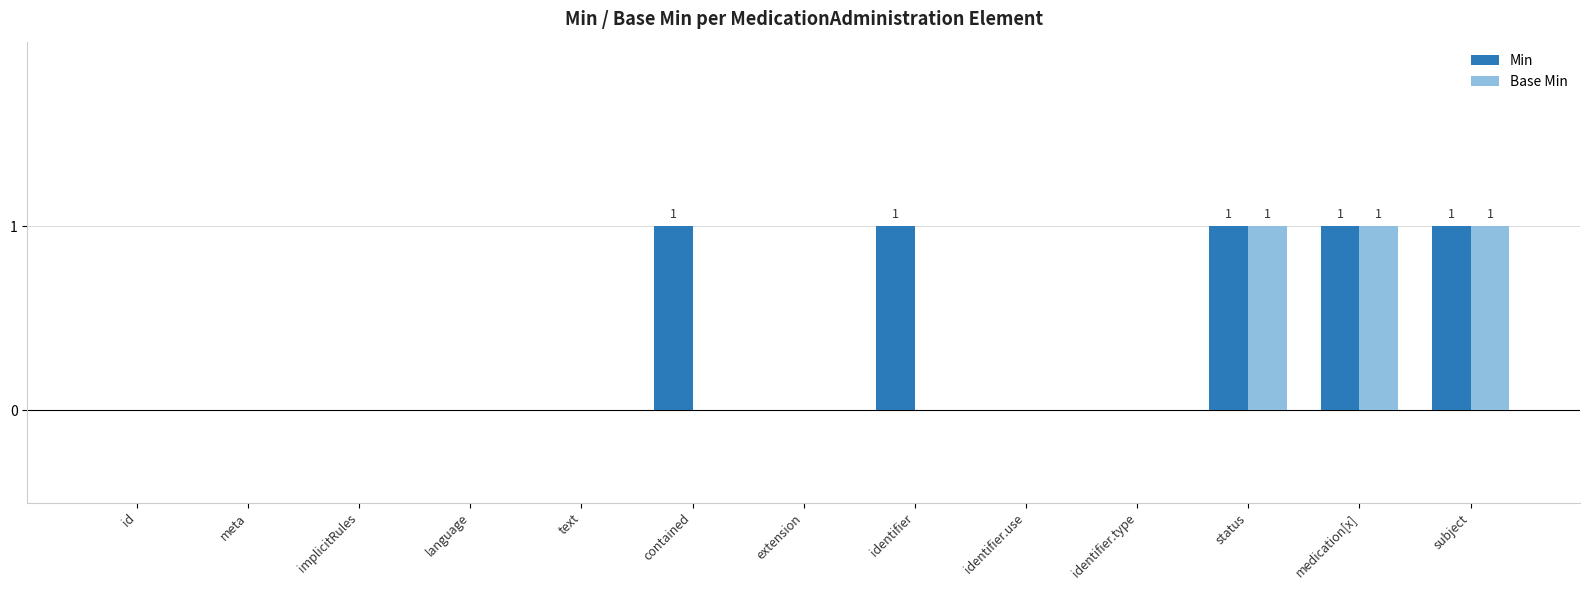

What is the maximum value for Base Min?

1